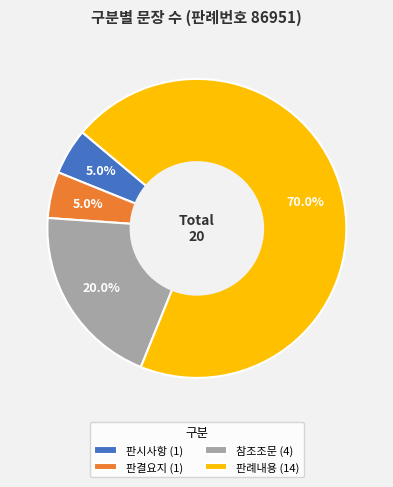

Count the number of slices in the pie.

4